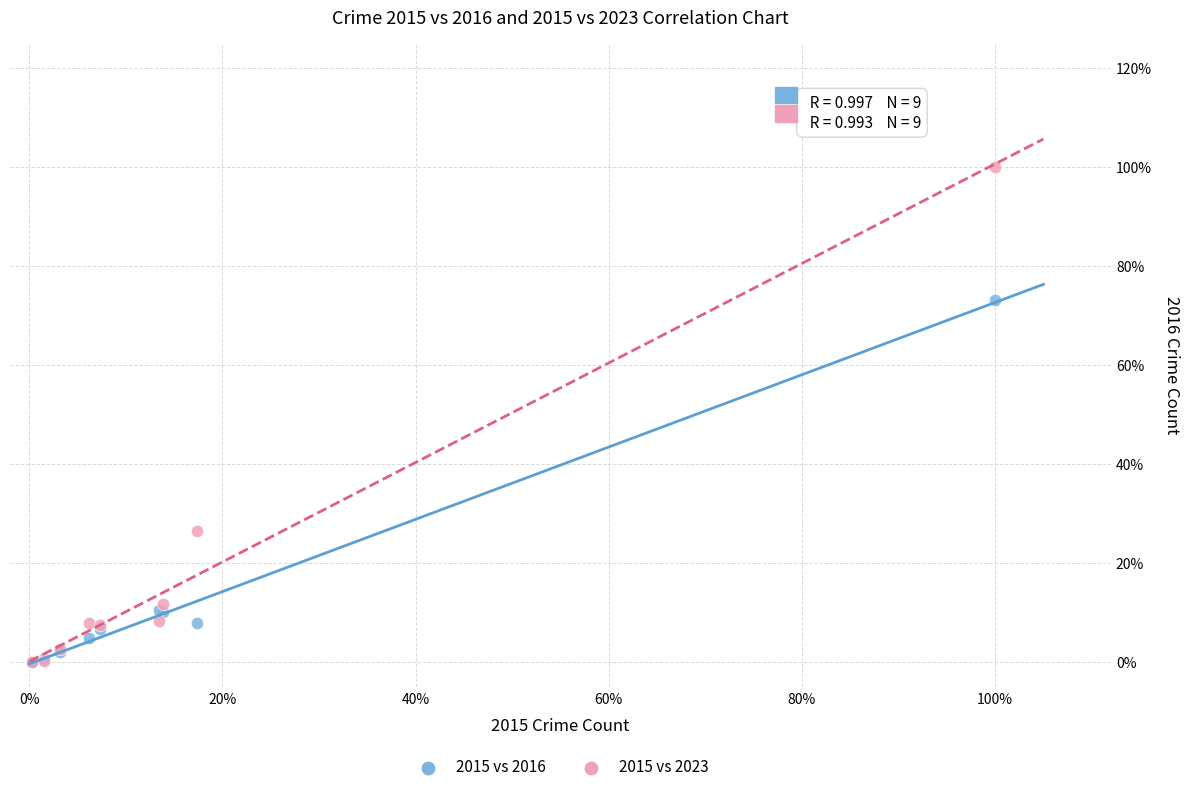

Which series reaches the maximum Y coordinate?

2015 vs 2023